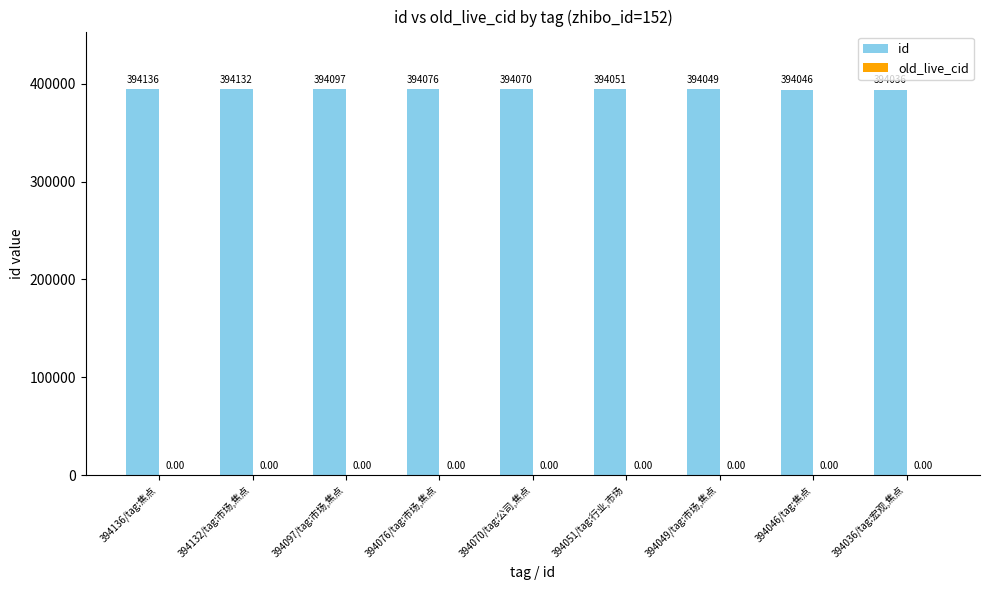

Rank the categories by value from lowest to highest.

394036/tag:宏观,焦点, 394046/tag:焦点, 394049/tag:市场,焦点, 394051/tag:行业,市场, 394070/tag:公司,焦点, 394076/tag:市场,焦点, 394097/tag:市场,焦点, 394132/tag:市场,焦点, 394136/tag:焦点